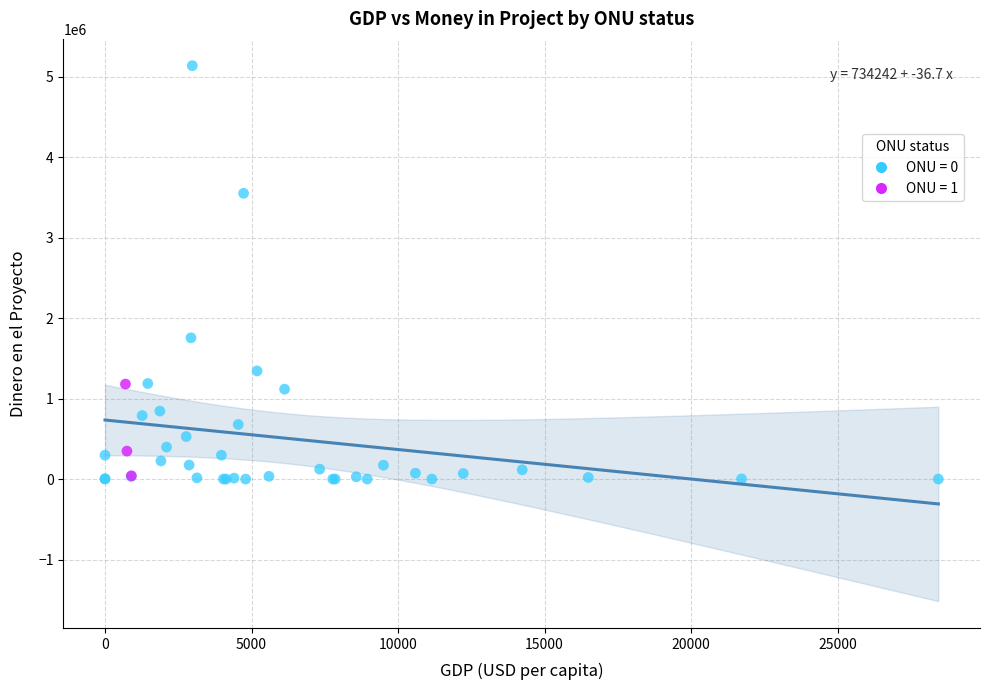

Which series has the widest spread of Y values?

ONU = 0